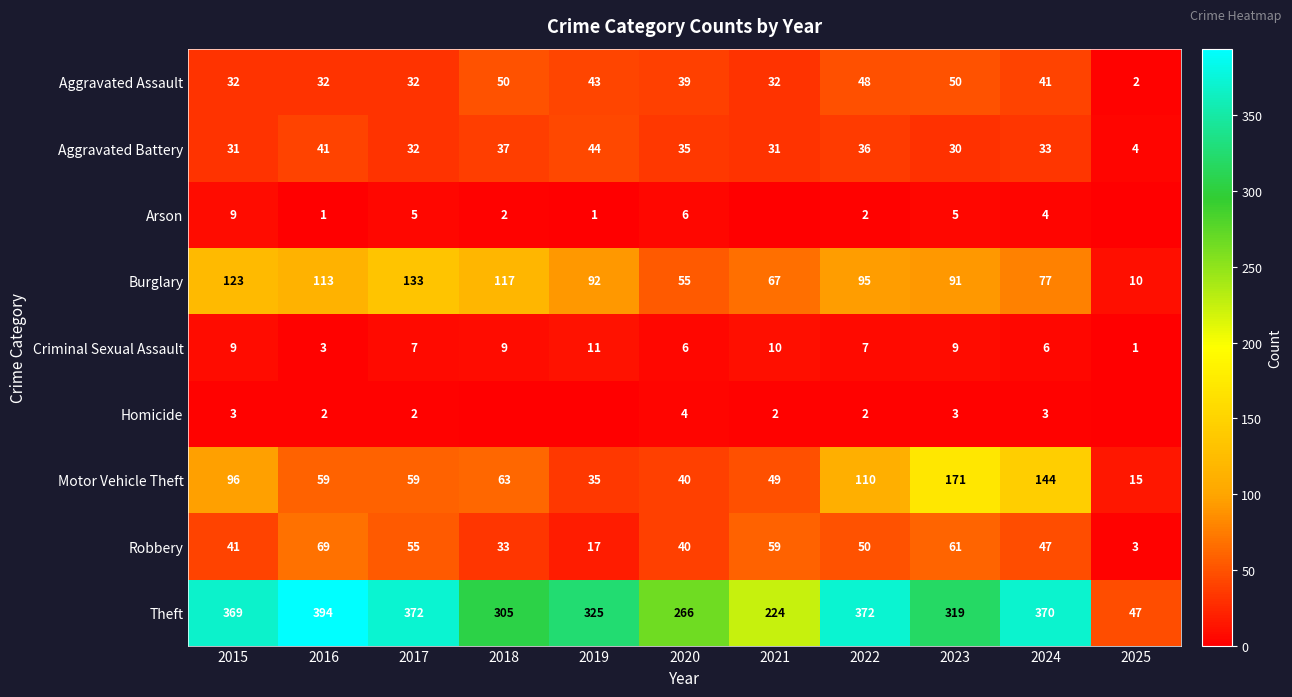

What is the total value across all series at 2022?

722